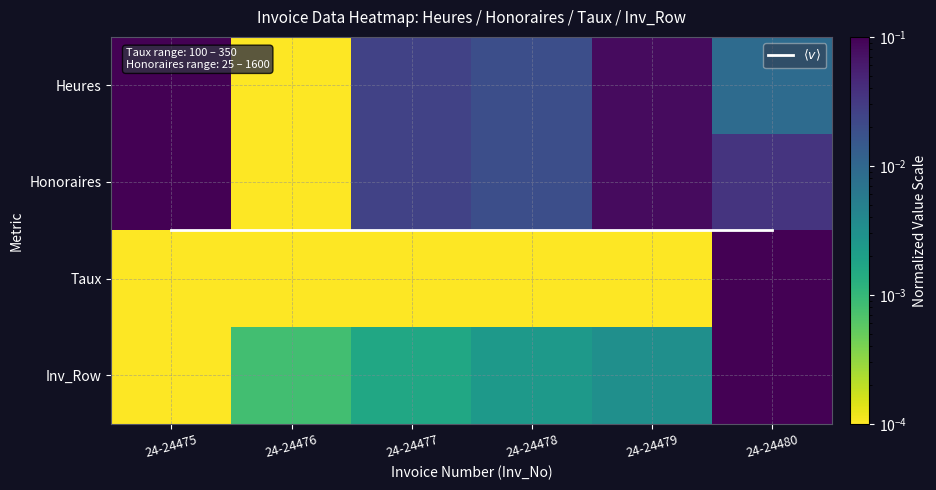

The $\langle v \rangle$ series shows 1.5 at 24-24478. True or false?

True